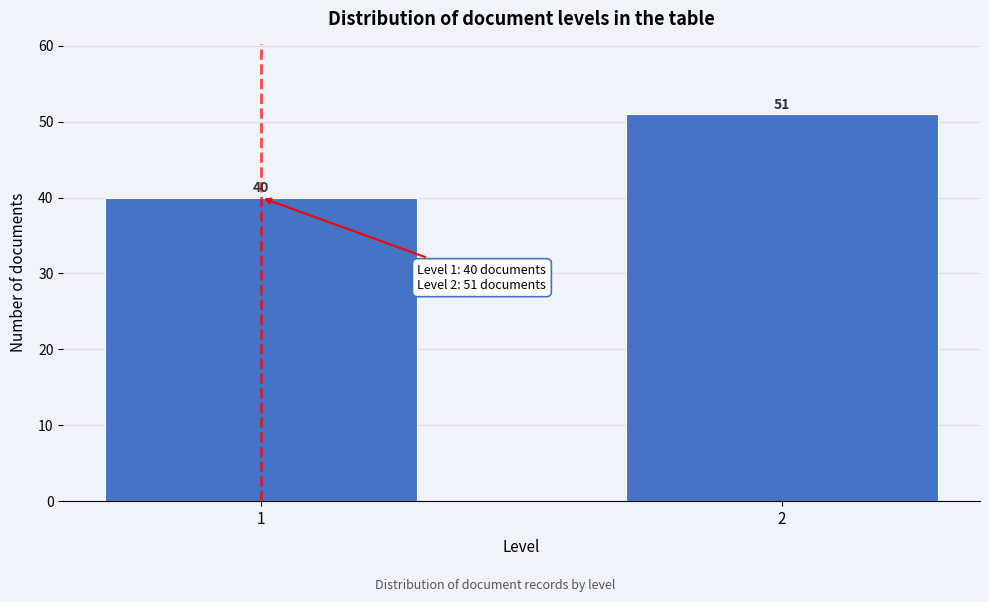

Reading left to right, what are all the values shown in this chart?

40	51